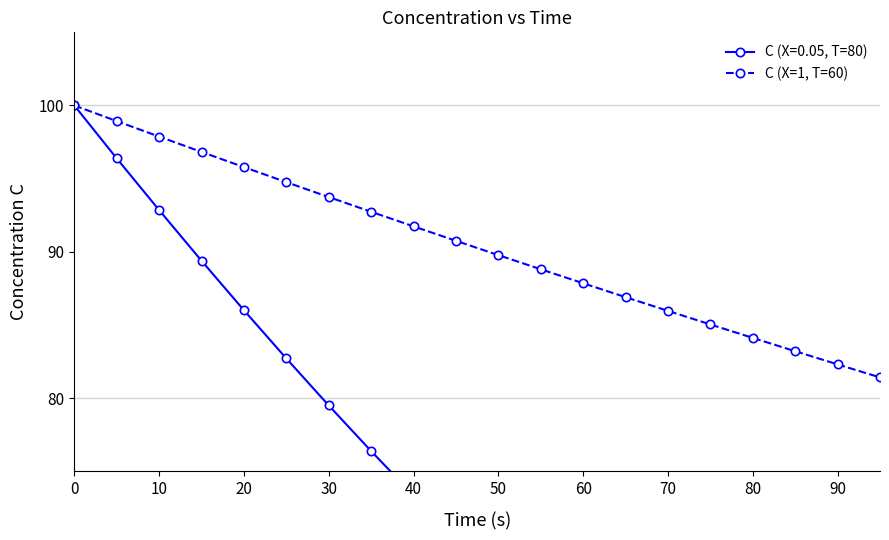

The value of C (X=1, T=60) at 10 is 97.9. True or false?

True